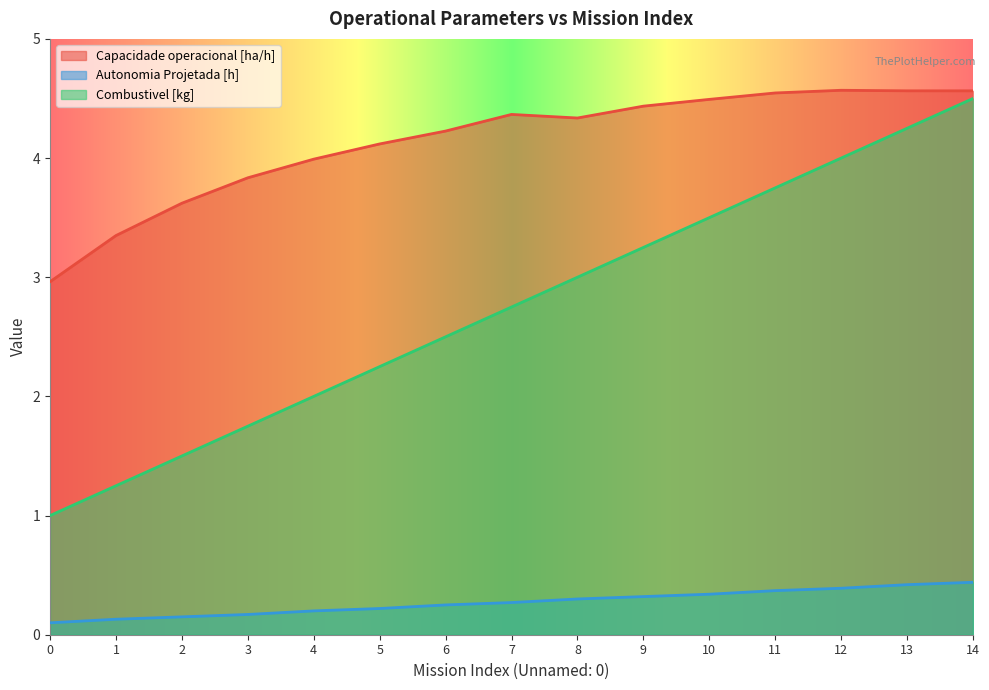

Which series changed the most between 12 and 14?

Combustivel [kg]